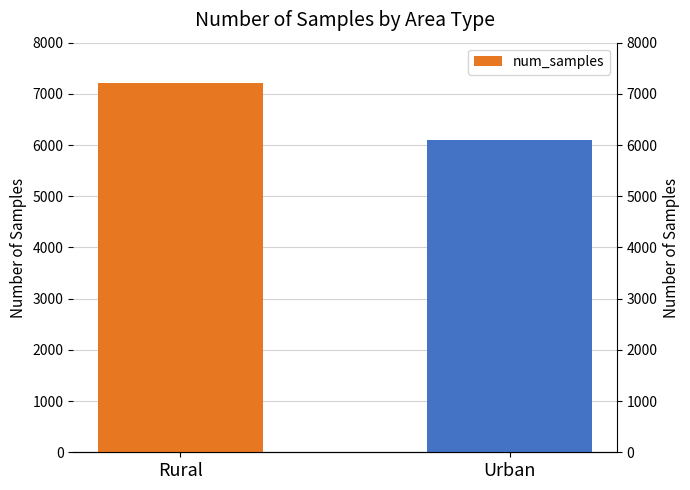

The value at Rural is 1938. True or false?

False